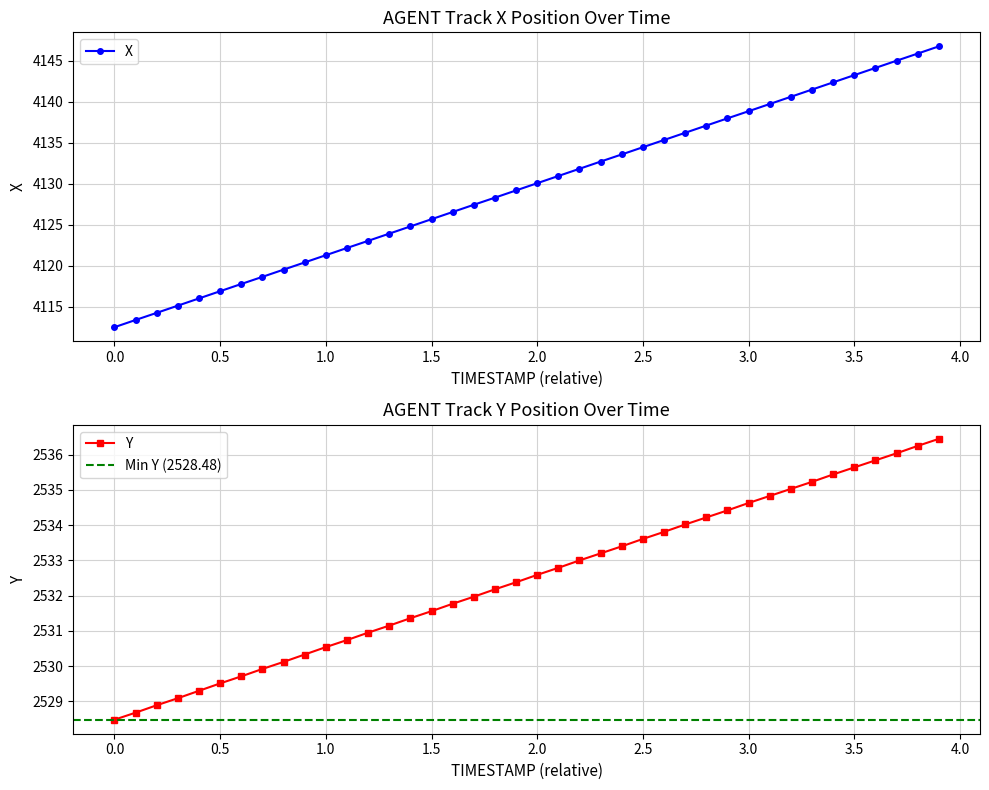

True or false: X has more than 1 points higher than both neighbors.

False